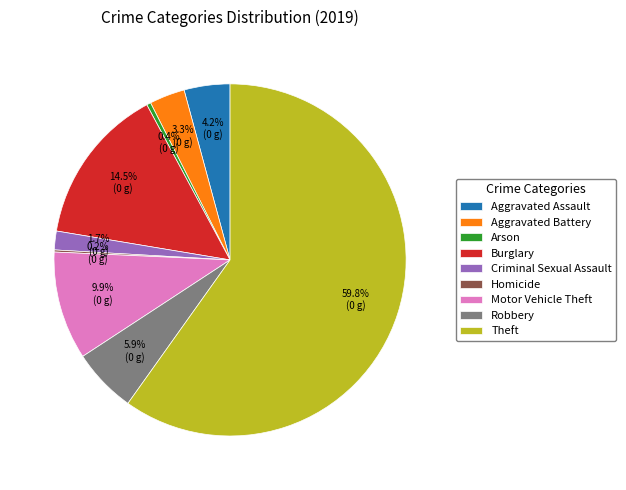

Which category accounts for the majority?

Theft